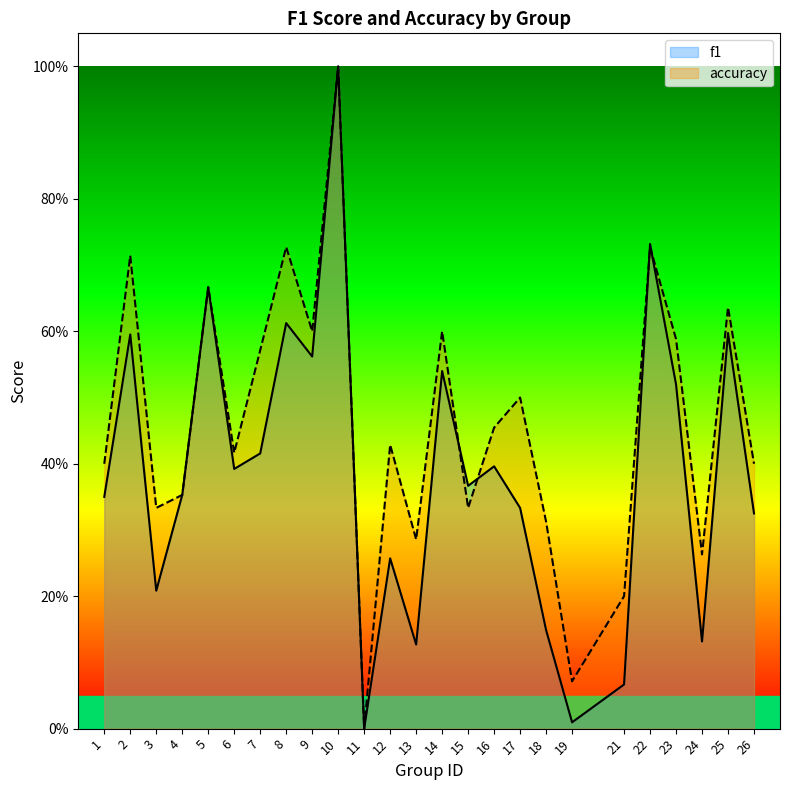

Which has a higher value, 17 or 1?

1